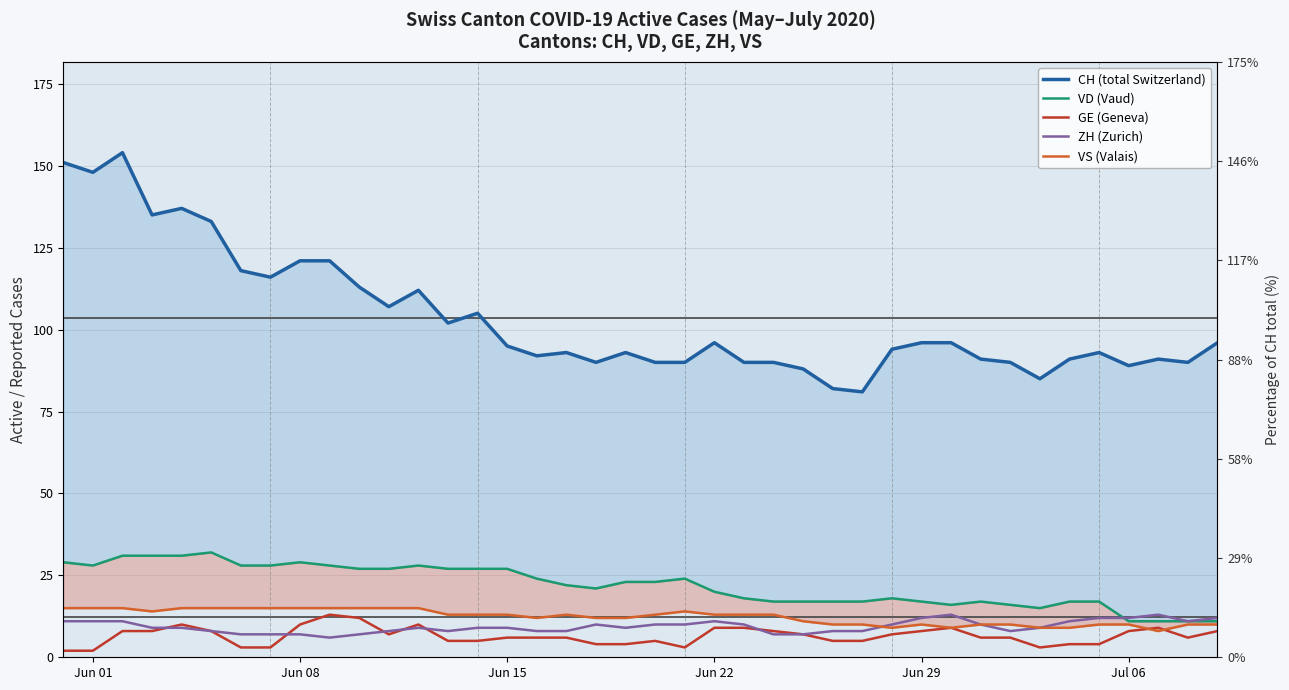

In ZH (Zurich), how many points are higher than both neighbors (excluding endpoints)?

5